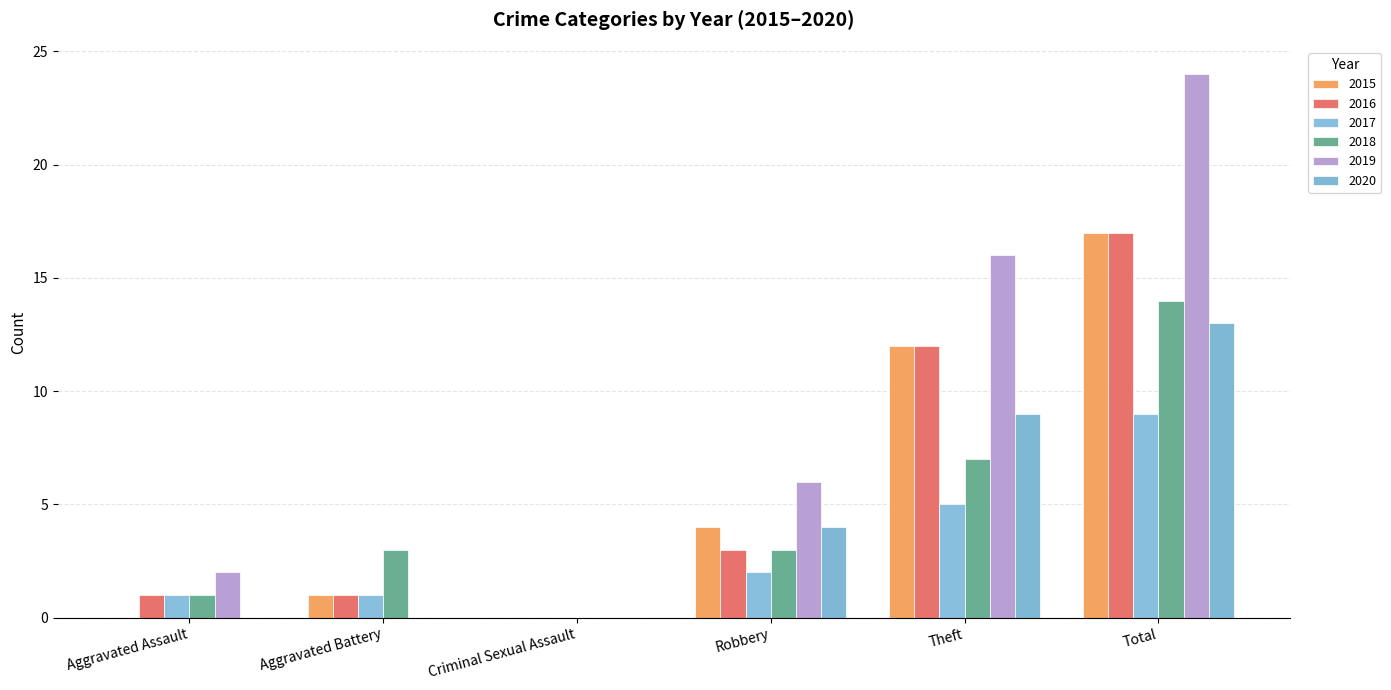

Reading left to right, list all the values displayed in this chart.

2015: Aggravated Assault=0	Aggravated Battery=1	Criminal Sexual Assault=0	Robbery=4	Theft=12	Total=17
2016: Aggravated Assault=1	Aggravated Battery=1	Criminal Sexual Assault=0	Robbery=3	Theft=12	Total=17
2017: Aggravated Assault=1	Aggravated Battery=1	Criminal Sexual Assault=0	Robbery=2	Theft=5	Total=9
2018: Aggravated Assault=1	Aggravated Battery=3	Criminal Sexual Assault=0	Robbery=3	Theft=7	Total=14
2019: Aggravated Assault=2	Aggravated Battery=0	Criminal Sexual Assault=0	Robbery=6	Theft=16	Total=24
2020: Aggravated Assault=0	Aggravated Battery=0	Criminal Sexual Assault=0	Robbery=4	Theft=9	Total=13